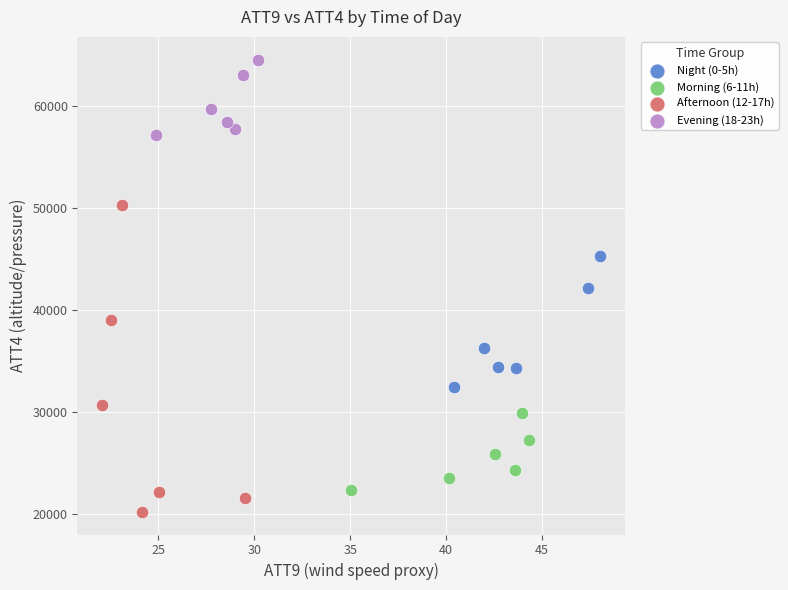

Which series contains the highest Y value?

Evening (18-23h)